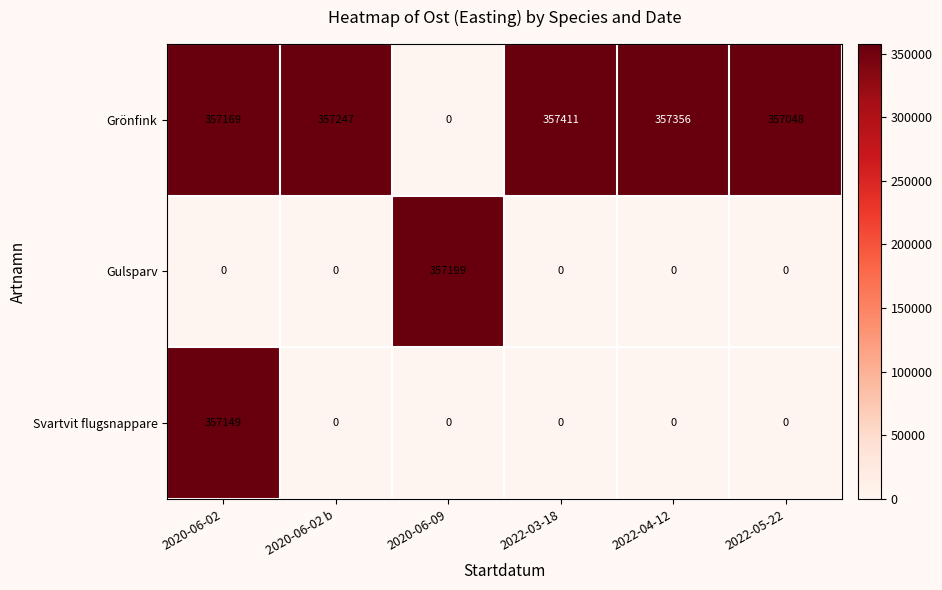

Reading left to right, list all the values displayed in this chart.

Grönfink: 357169	357247	0	357411	357356	357048
Gulsparv: 0	0	357199	0	0	0
Svartvit flugsnappare: 357149	0	0	0	0	0